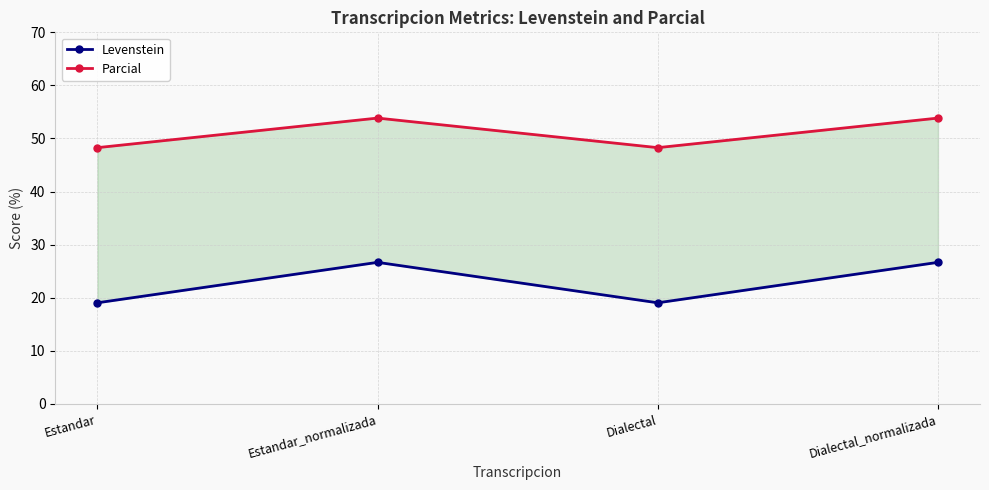

What is the label of the 1st point from the left?

Estandar